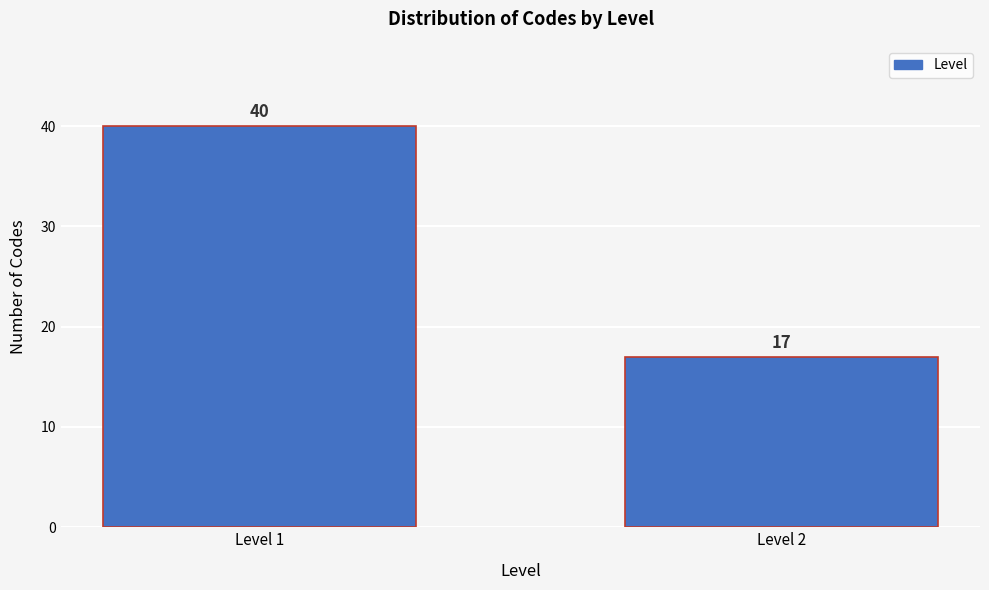

Reading left to right, list all the values displayed in this chart.

Level 1=40	Level 2=17